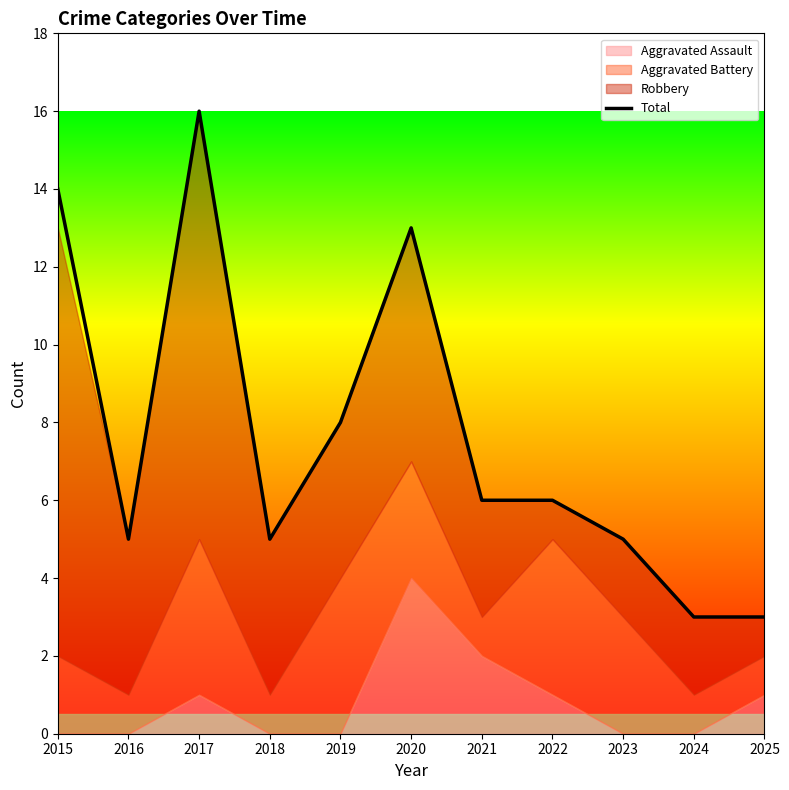

Reading left to right, what are all the values shown in this chart?

2015=14	2016=5	2017=16	2018=5	2019=8	2020=13	2021=6	2022=6	2023=5	2024=3	2025=3